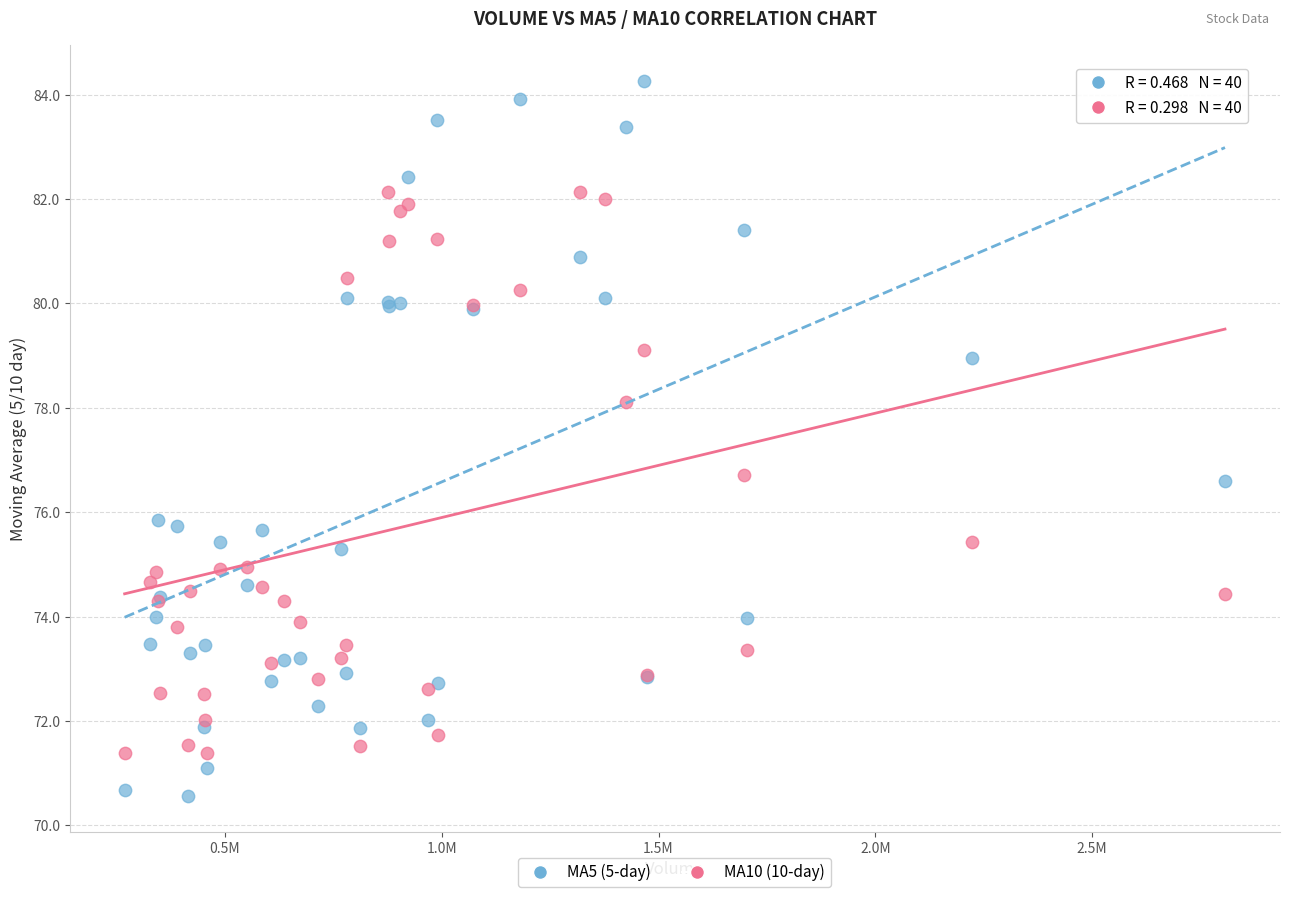

Which series has the widest spread of Y values?

MA5 (5-day)